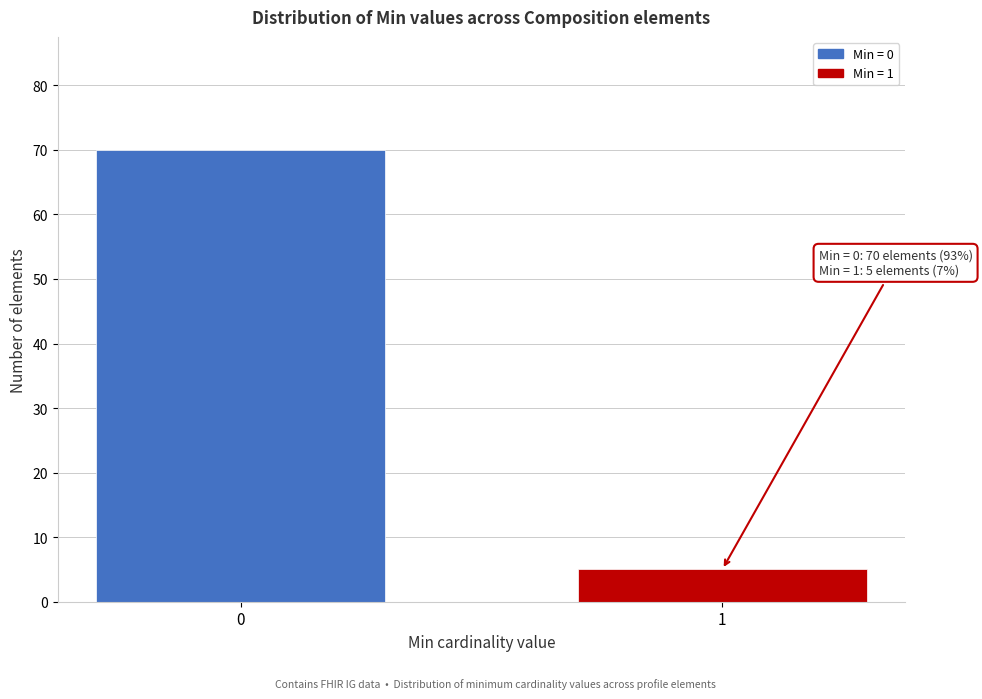

Reading left to right, transcribe all the data shown in this chart.

70	5